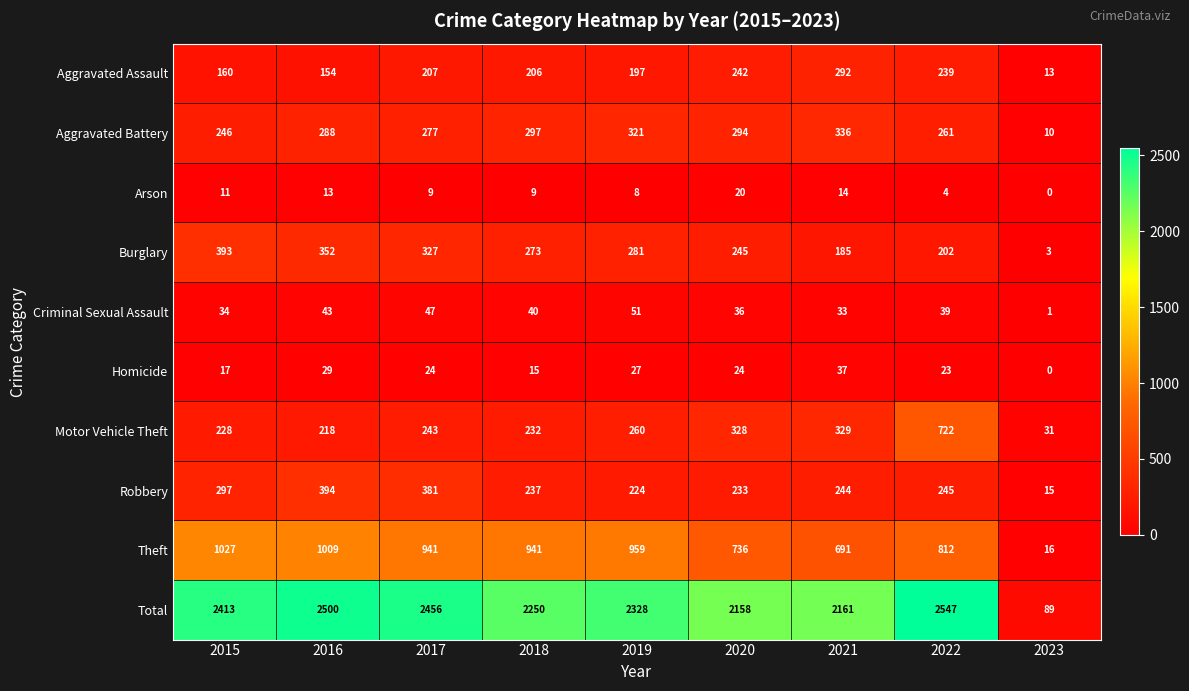

How many data points in Motor Vehicle Theft are less than 243?

4